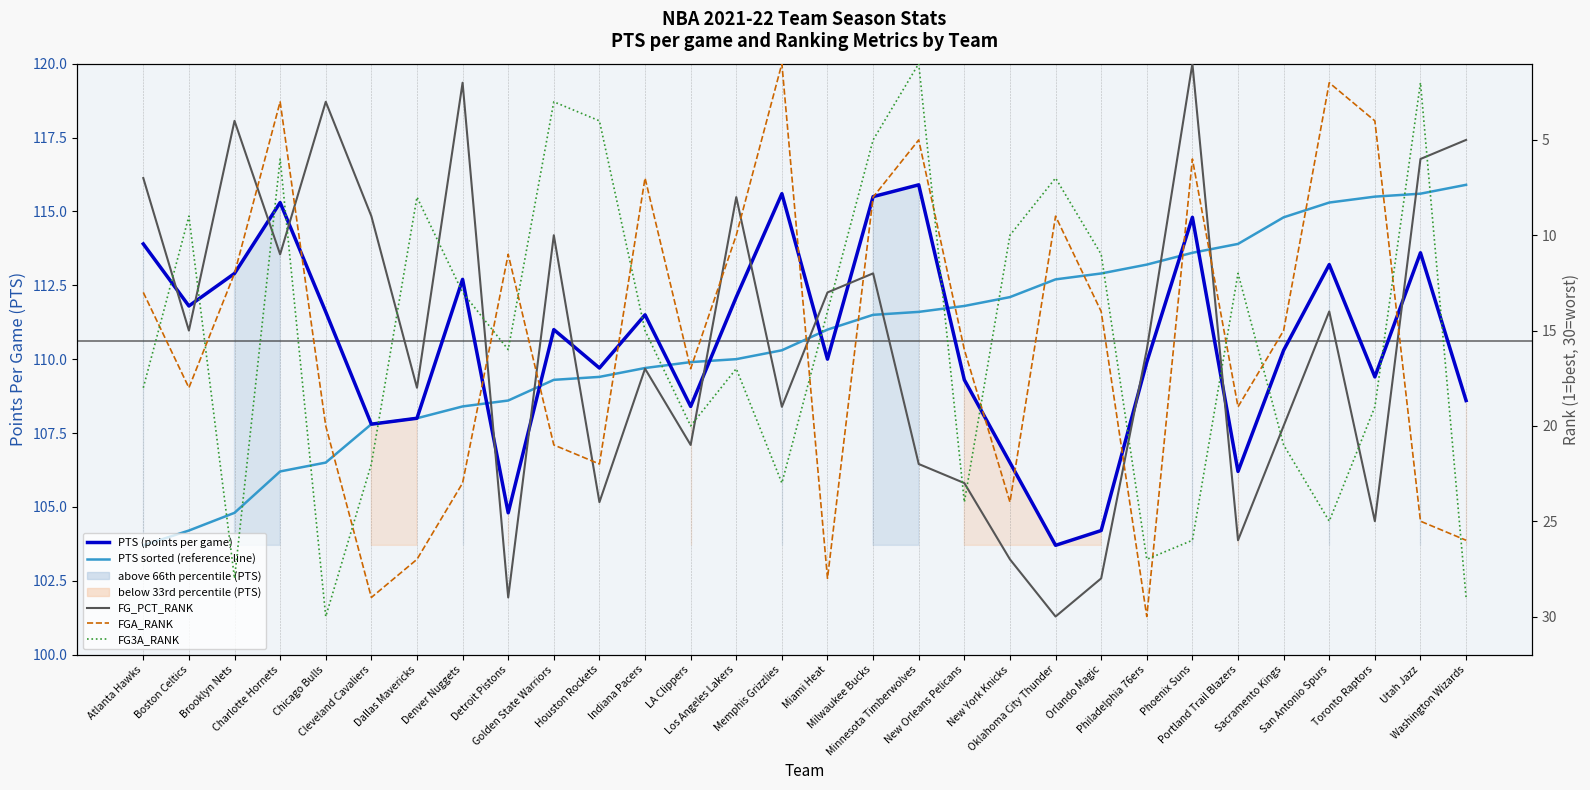

Rank the categories by FG3A_RANK value from lowest to highest.

Minnesota Timberwolves, Utah Jazz, Golden State Warriors, Houston Rockets, Milwaukee Bucks, Charlotte Hornets, Oklahoma City Thunder, Dallas Mavericks, Boston Celtics, New York Knicks, Orlando Magic, Portland Trail Blazers, Denver Nuggets, Miami Heat, Indiana Pacers, Detroit Pistons, Los Angeles Lakers, Atlanta Hawks, Toronto Raptors, LA Clippers, Sacramento Kings, Cleveland Cavaliers, Memphis Grizzlies, New Orleans Pelicans, San Antonio Spurs, Phoenix Suns, Philadelphia 76ers, Brooklyn Nets, Washington Wizards, Chicago Bulls